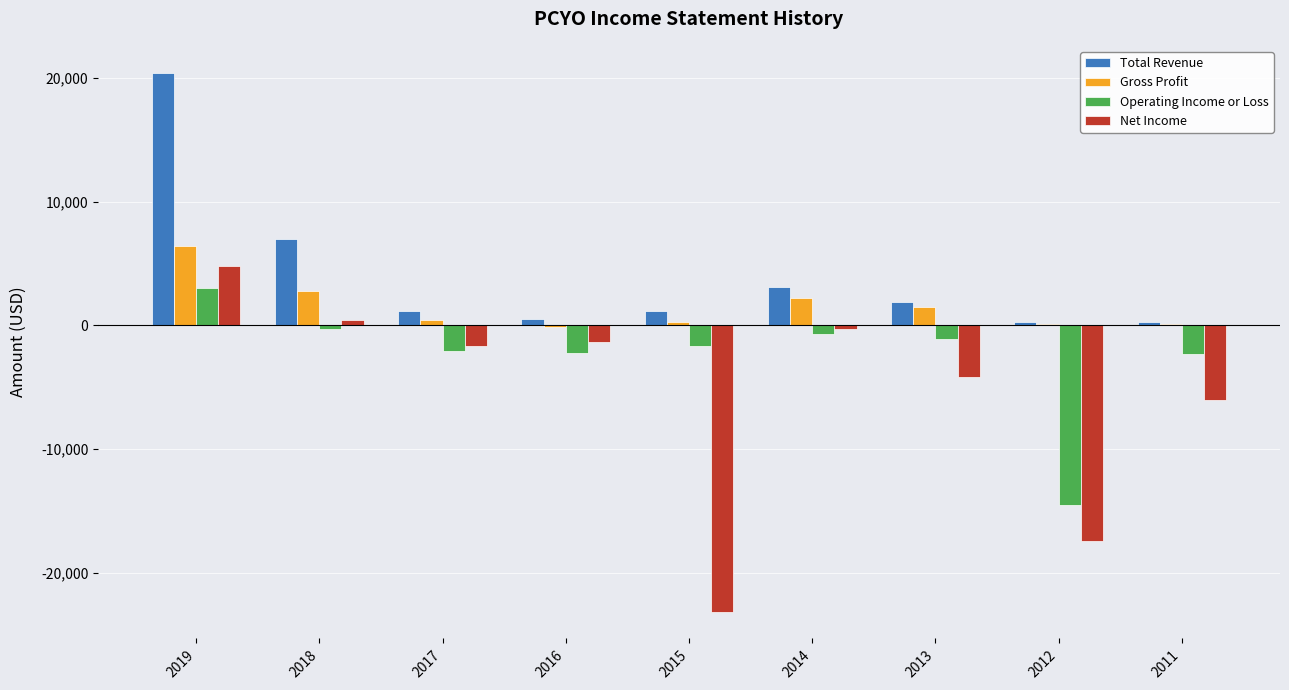

How many series are shown in this chart?

4